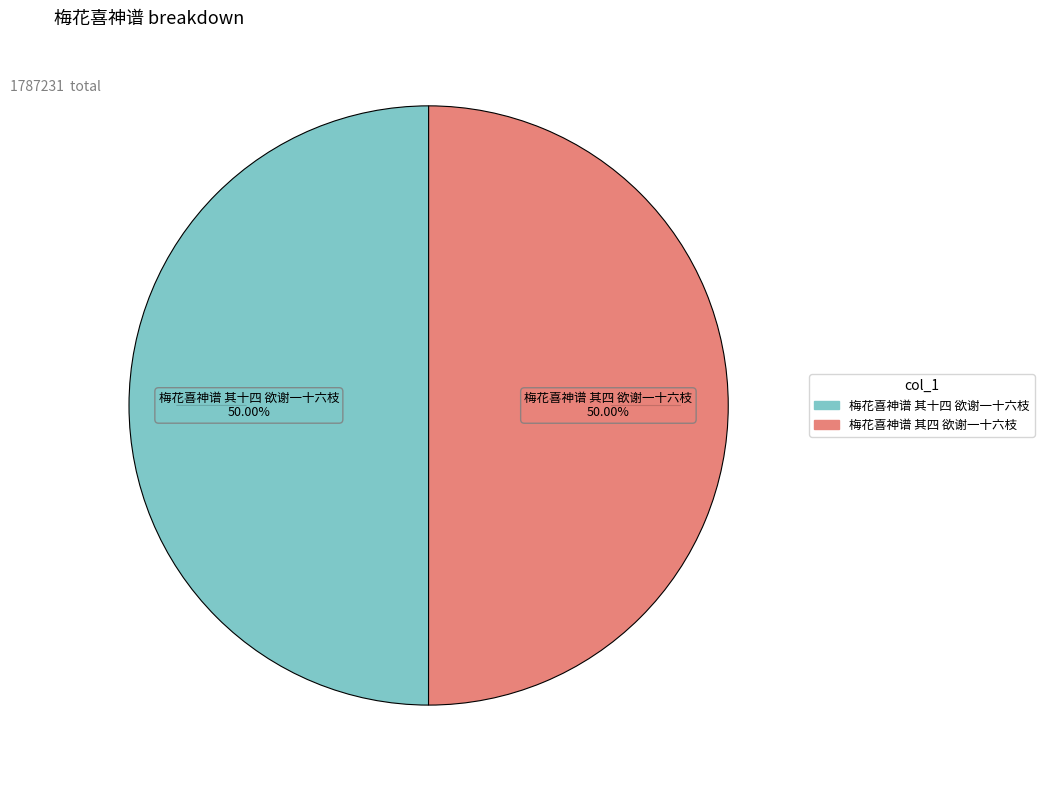

Approximately how many times larger is the value at 梅花喜神谱 其四 欲谢一十六枝 compared to 梅花喜神谱 其十四 欲谢一十六枝?

1.0